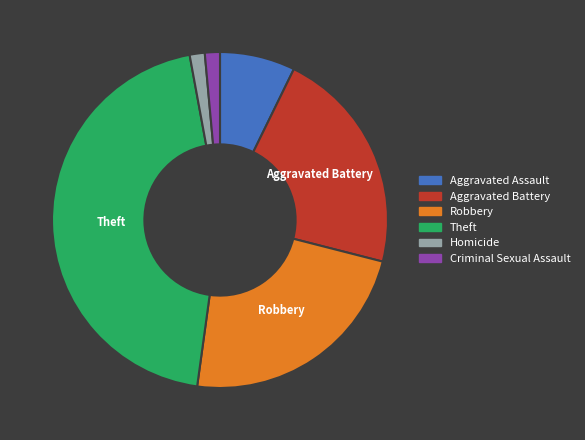

How many segments does this pie chart have?

6